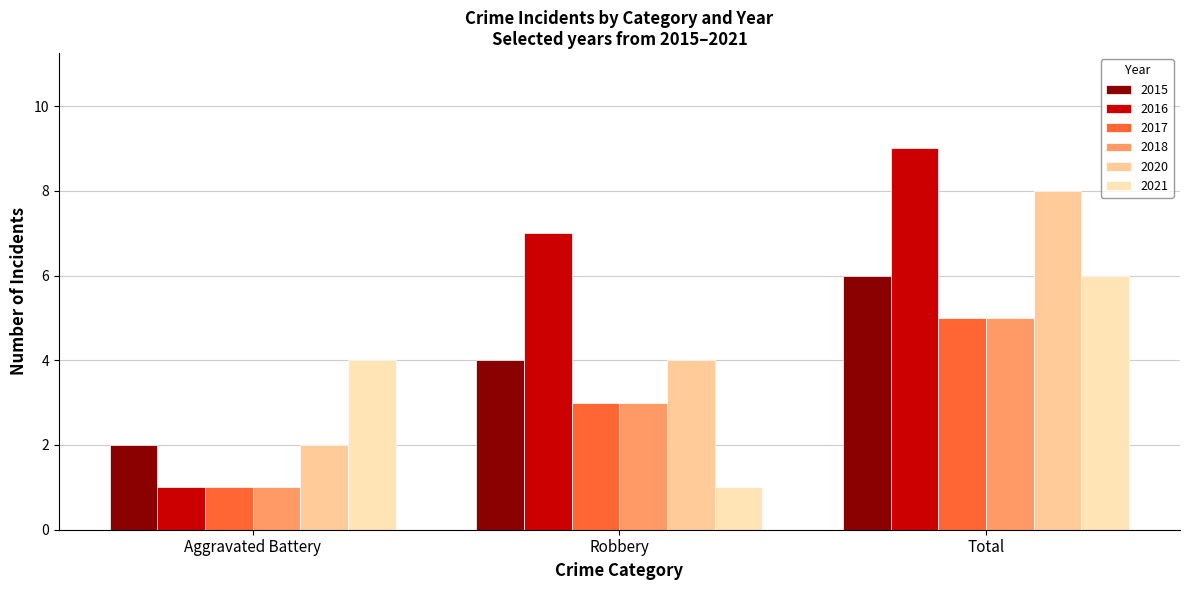

How many 2020 values are between 2 and 8?

3